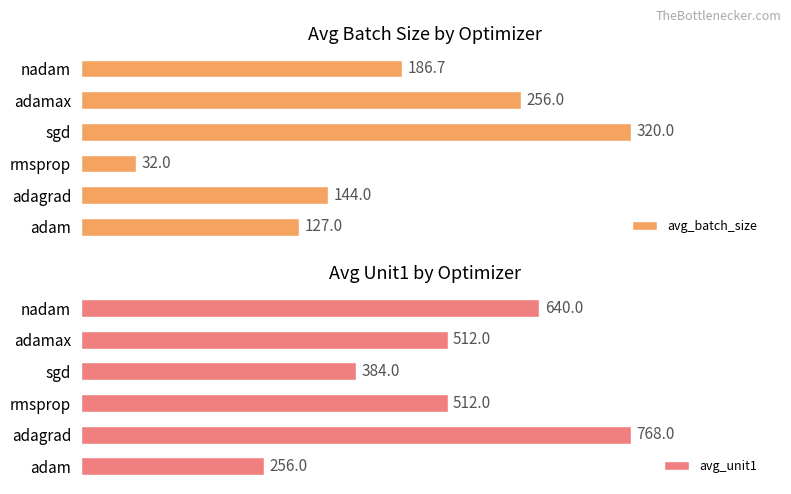

At which label is avg_batch_size closest to 176?

nadam